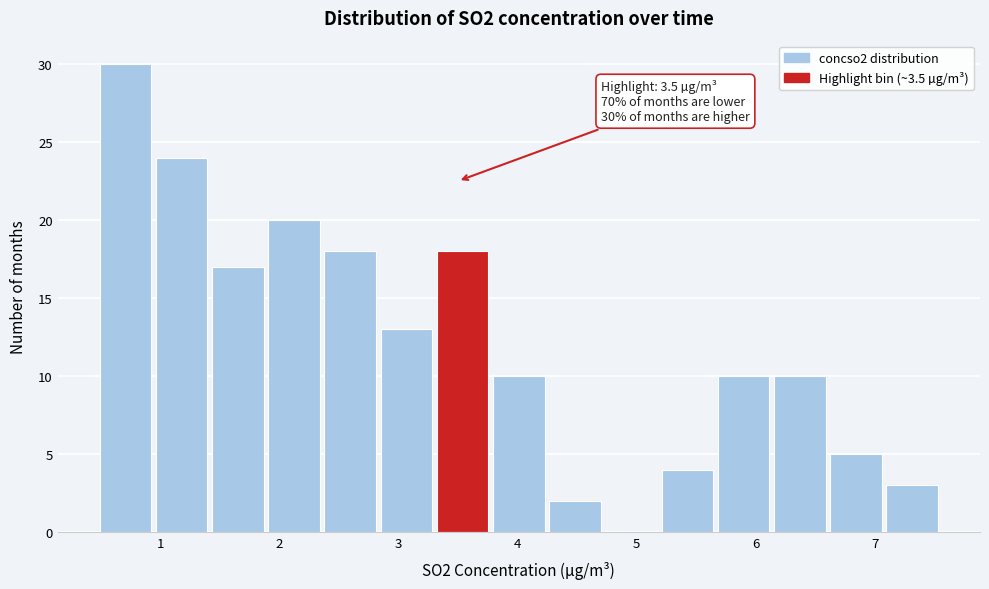

Which range on the x-axis has the tallest bar?

0.5 to 0.9